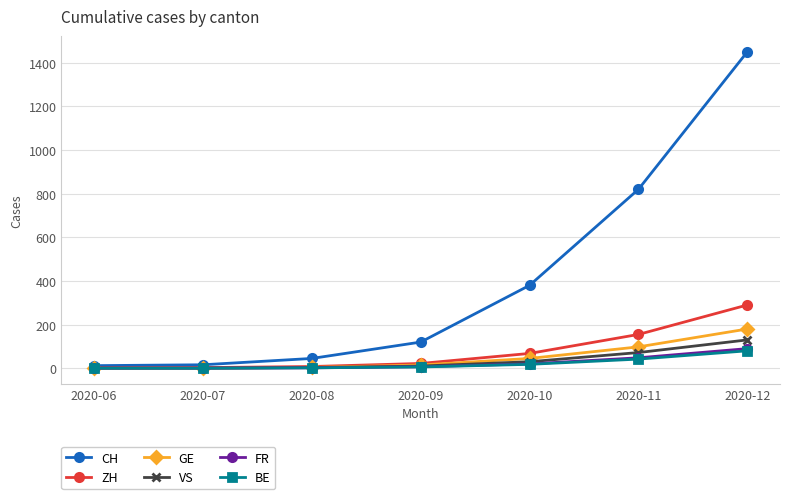

What is the total value across all series at 2020-10?

561